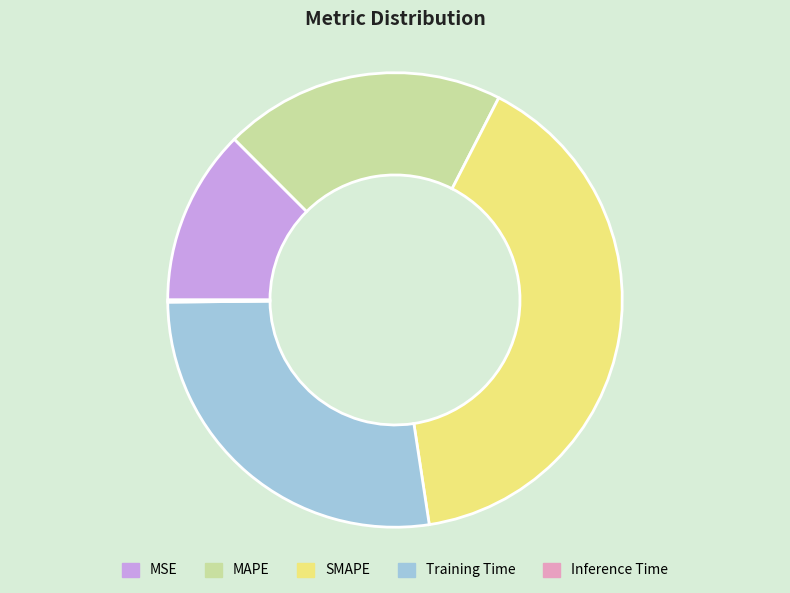

Does SMAPE account for over 50% of the chart?

No